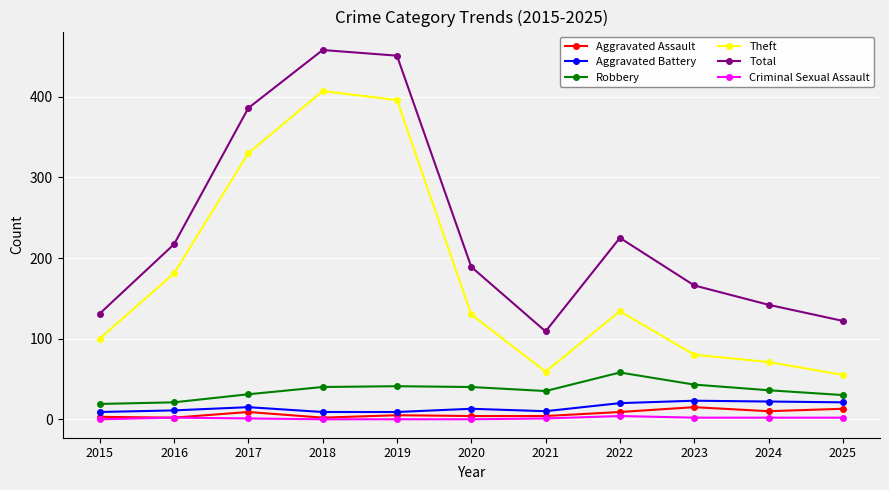

Which series changed the most between 2016 and 2017?

Total